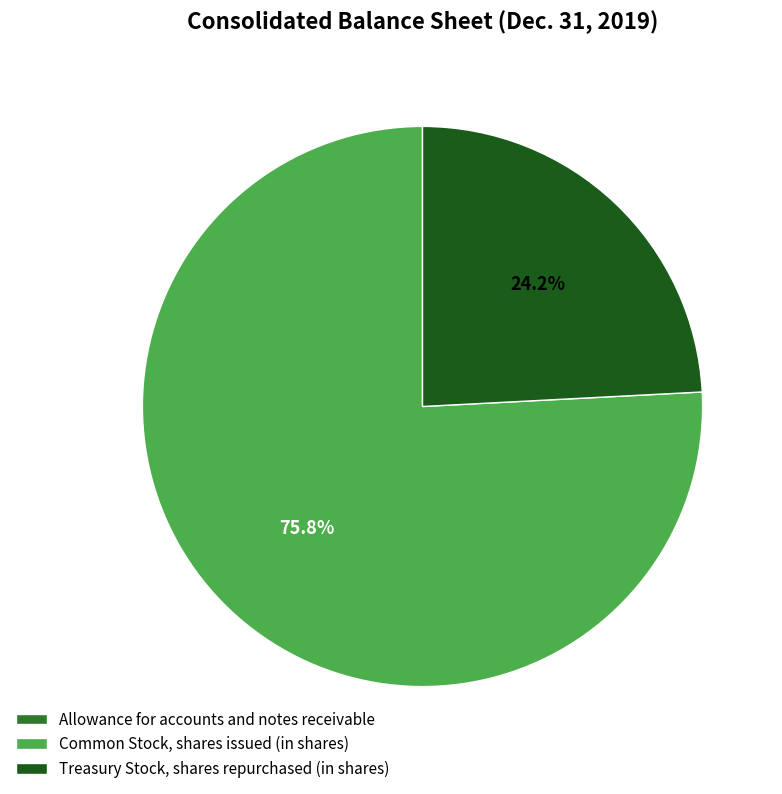

Does Common Stock, shares issued (in shares) account for over 50% of the chart?

Yes